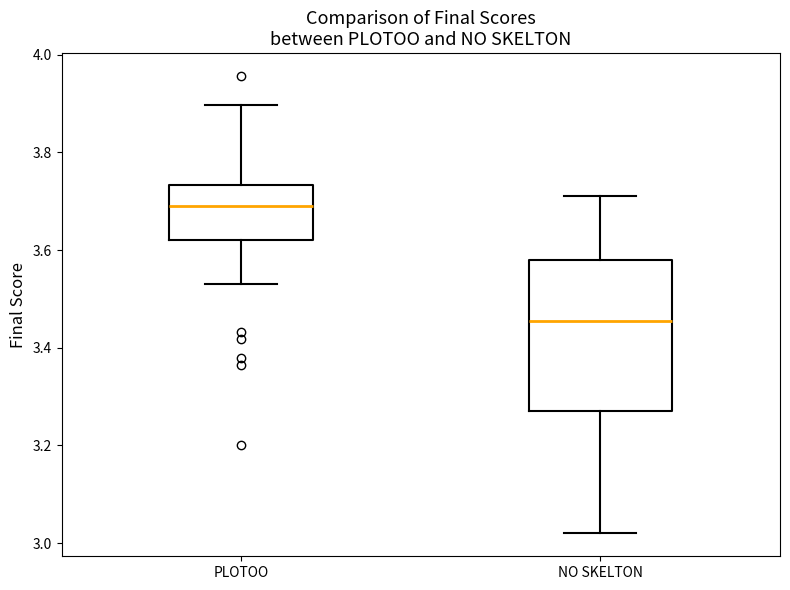

Which box has the highest median line?

PLOTOO